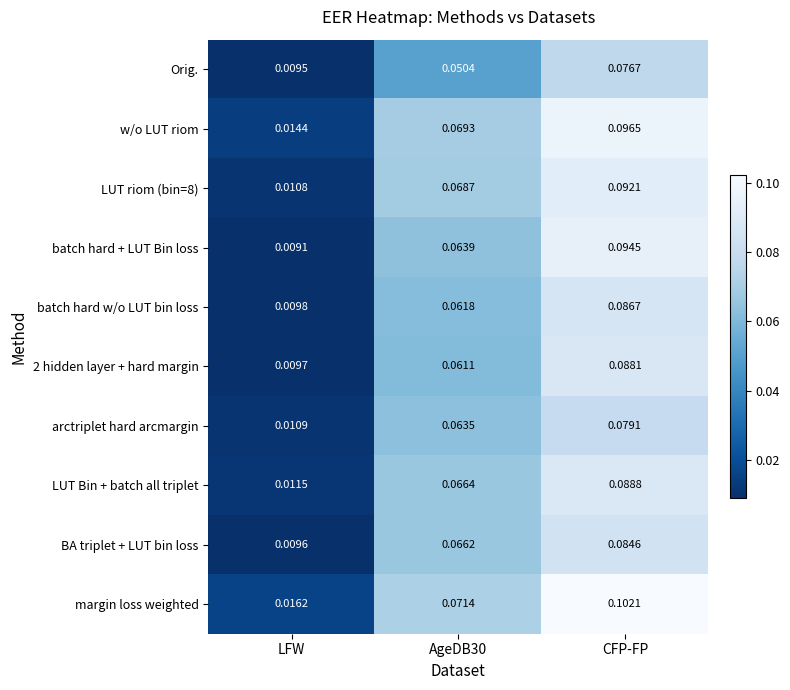

Which series has the largest range (max minus min)?

margin loss weighted